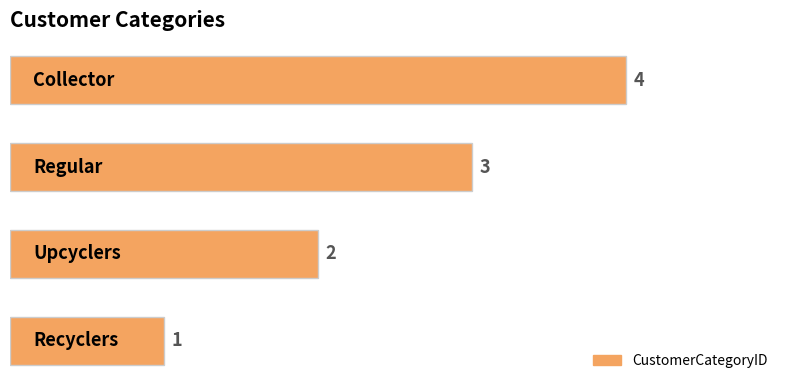

What is the sum of all values?

10